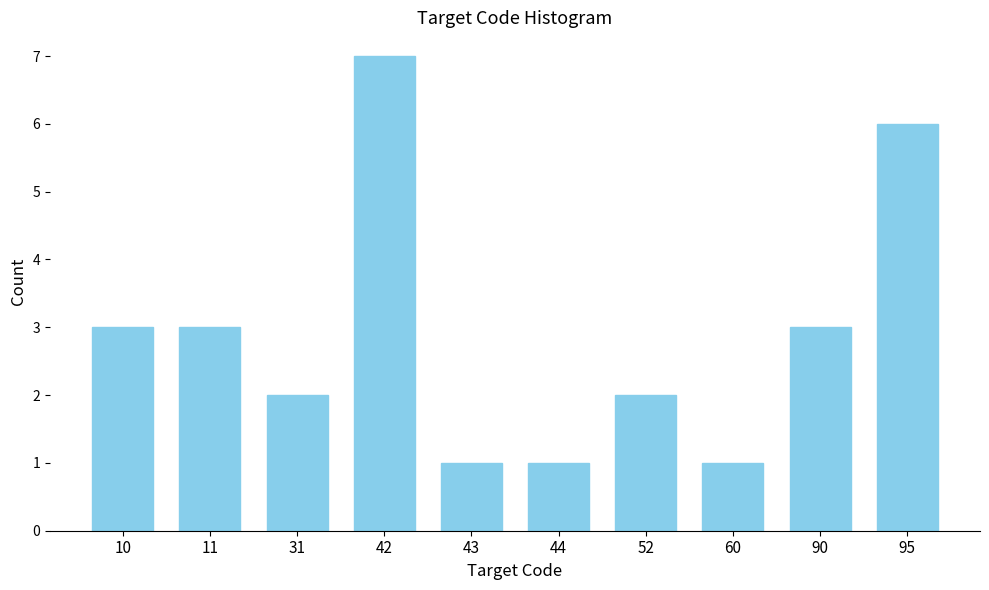

Reading right to left, list all the values displayed in this chart.

6	3	1	2	1	1	7	2	3	3